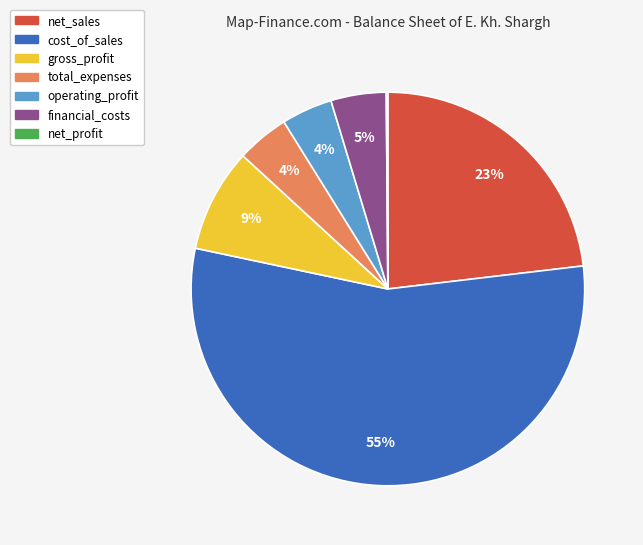

Is cost_of_sales the majority of the pie?

Yes